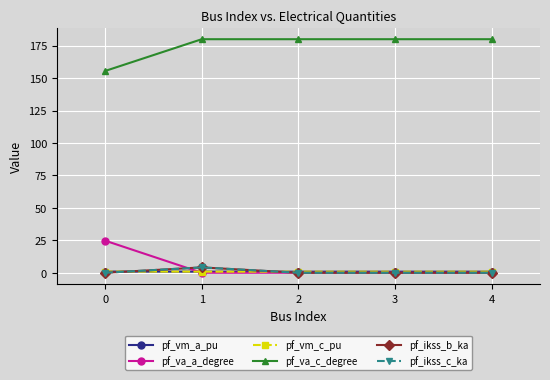

Which series has the largest range (max minus min)?

pf_va_a_degree